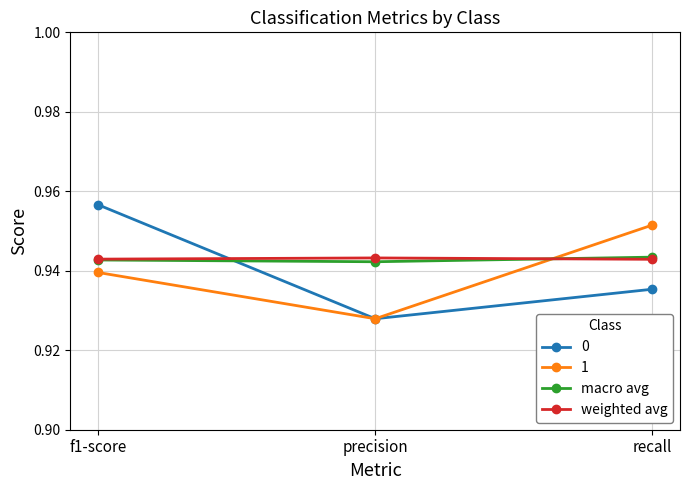

The macro avg series shows 0.5 at recall. True or false?

False